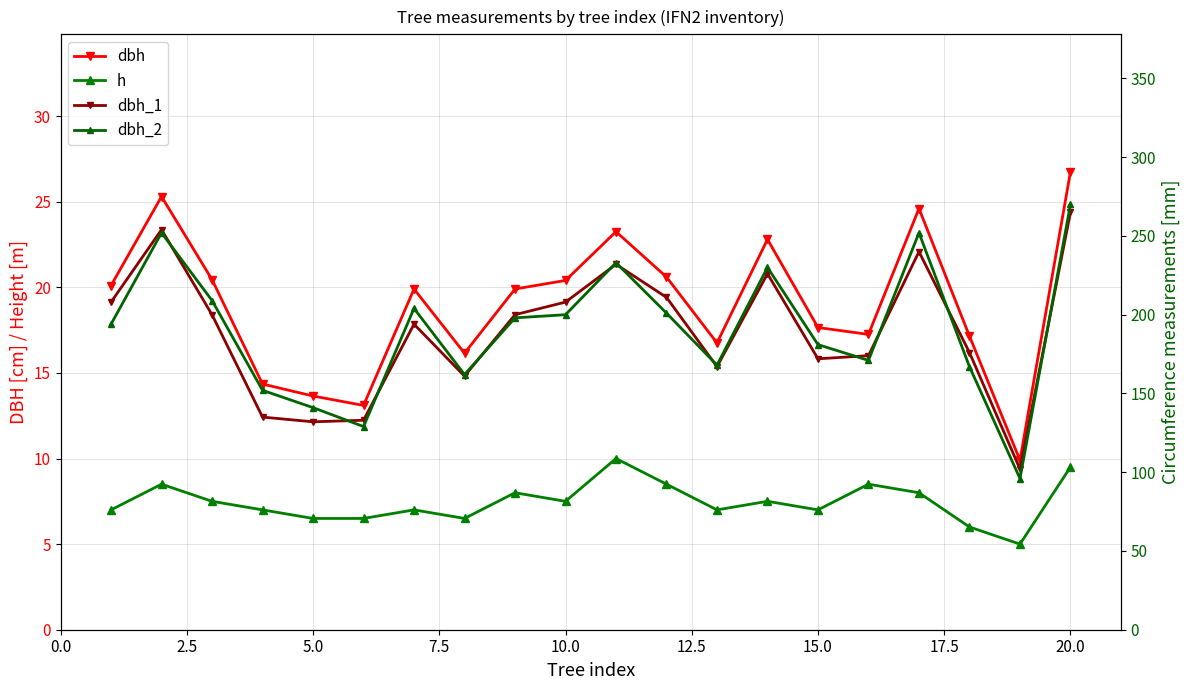

What are all the series names shown in the legend?

dbh, h, dbh_1, dbh_2